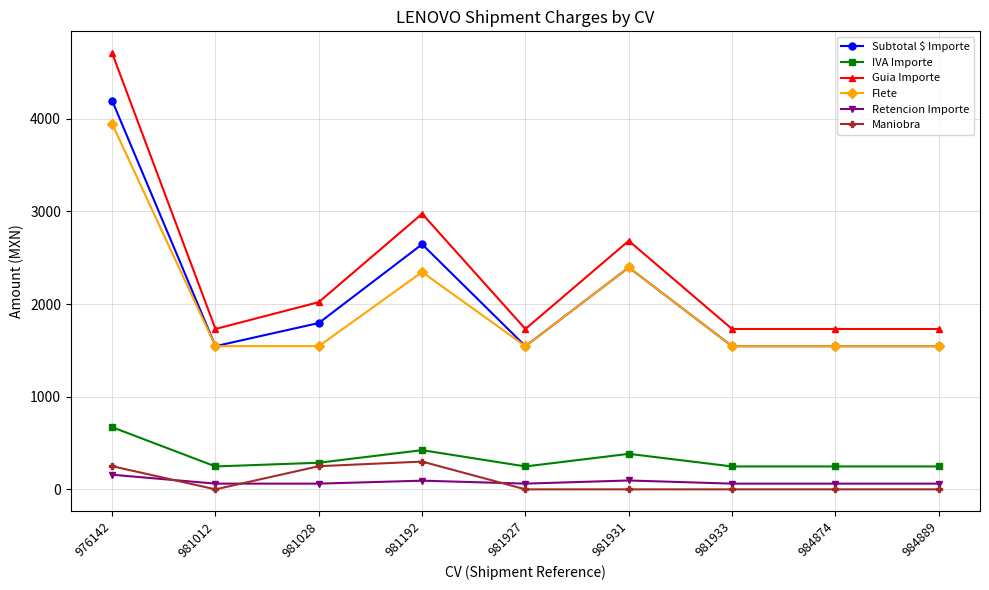

Which series changed the most between 976142 and 984889?

Guia Importe